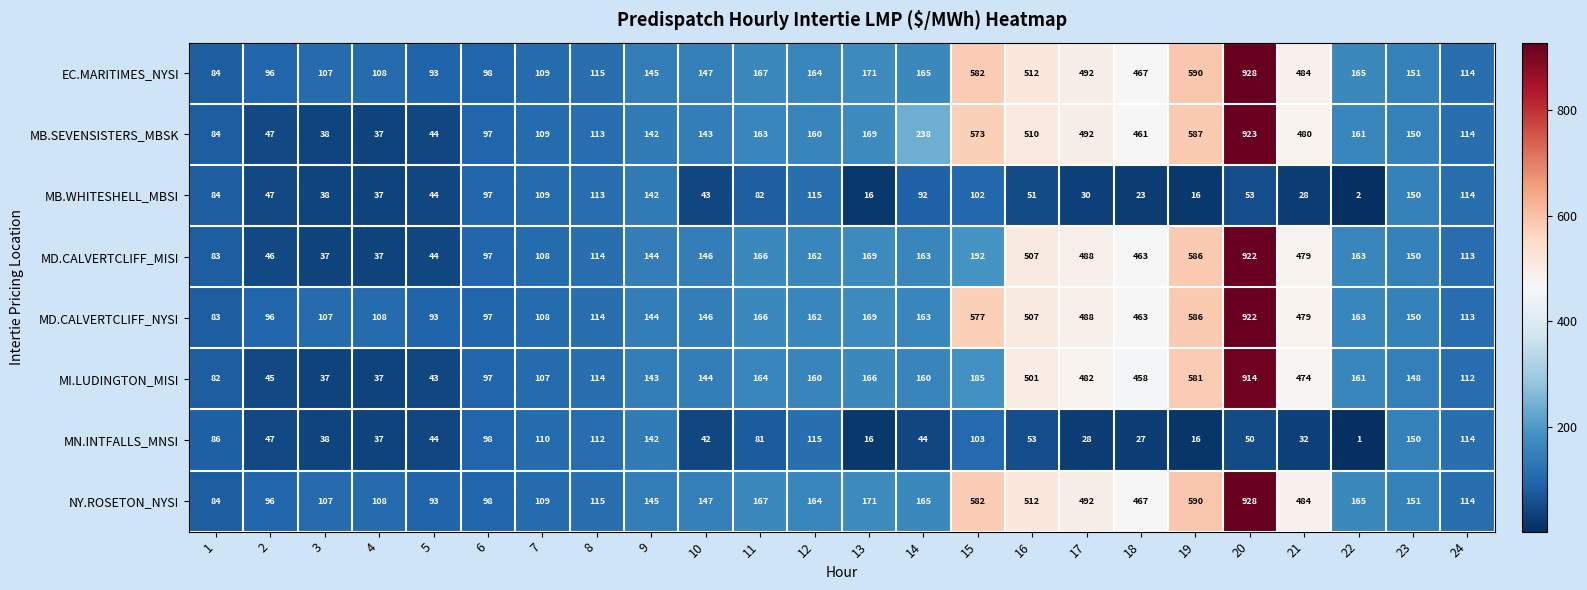

True or false: MN.INTFALLS_MNSI has a value of 116 at 1.

False